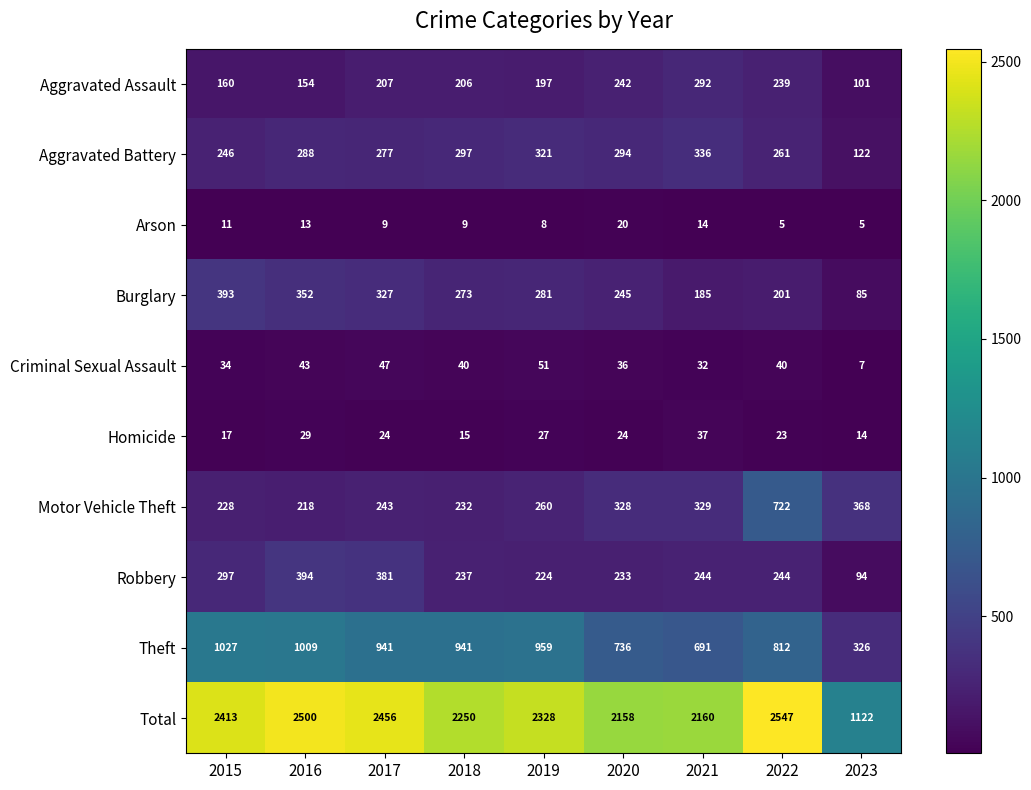

What is the spread (max minus min) of values at 2023?

1117